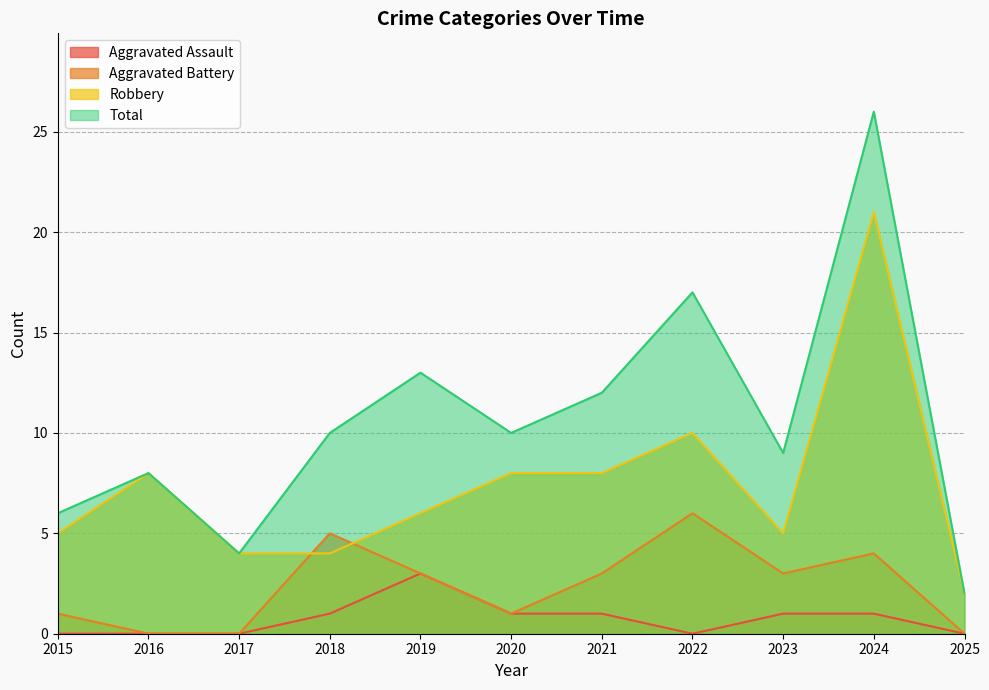

What is the approximate value of Total at 2021?

12